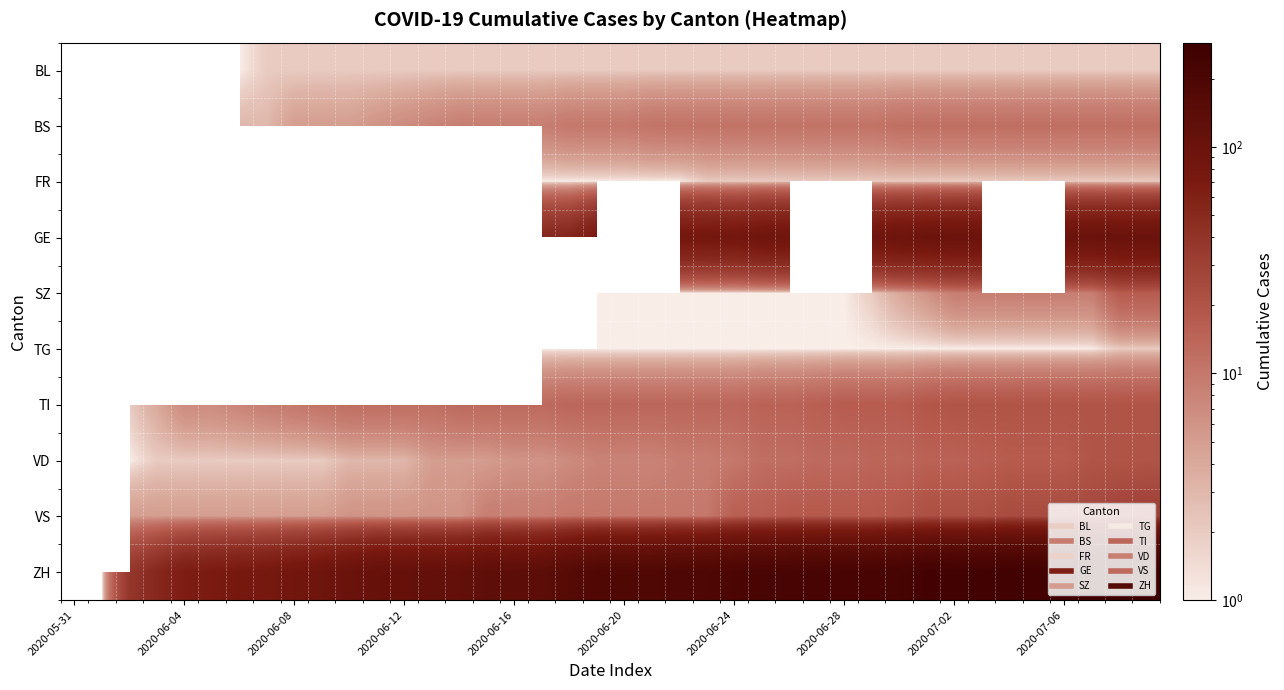

Count the number of data series in this chart.

10